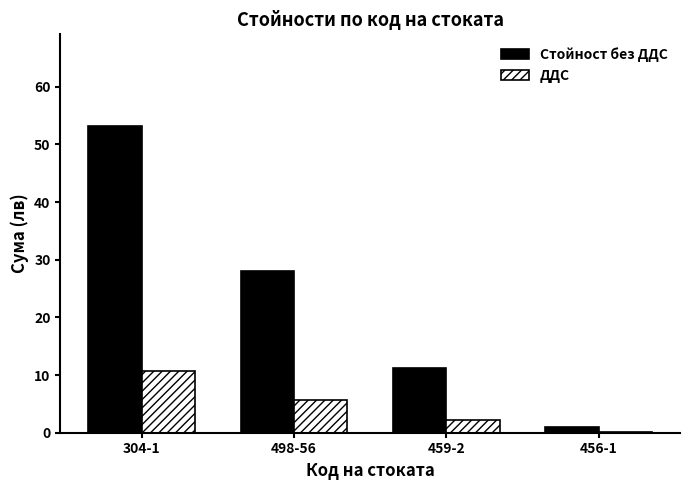

Reading right to left, extract all data points from this chart.

Стойност без ДДС: 456-1=1.1	459-2=11.3	498-56=28.0	304-1=53.1
ДДС: 456-1=0.2	459-2=2.3	498-56=5.6	304-1=10.6